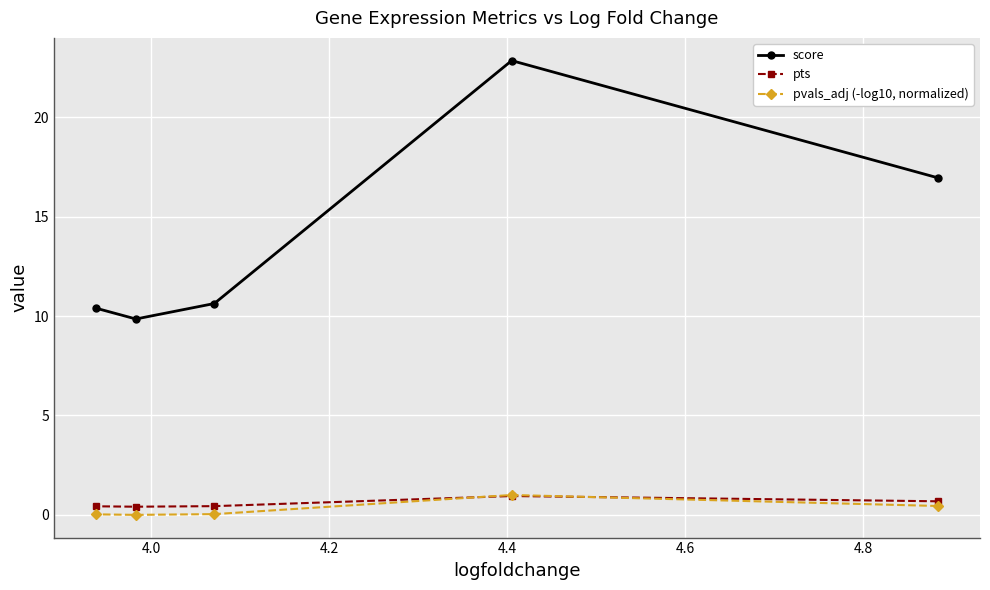

Is this an area chart (filled region under the line)?

No